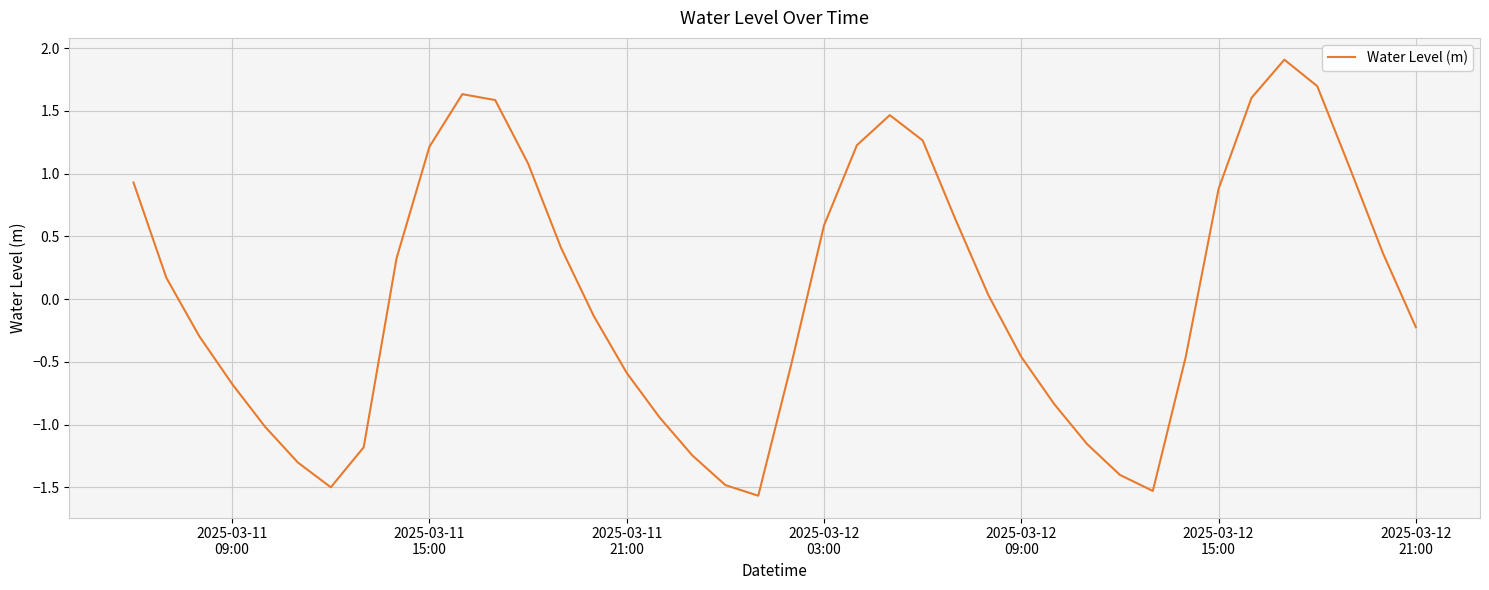

How many interior local valleys (lower than both neighbors) does the data have?

3